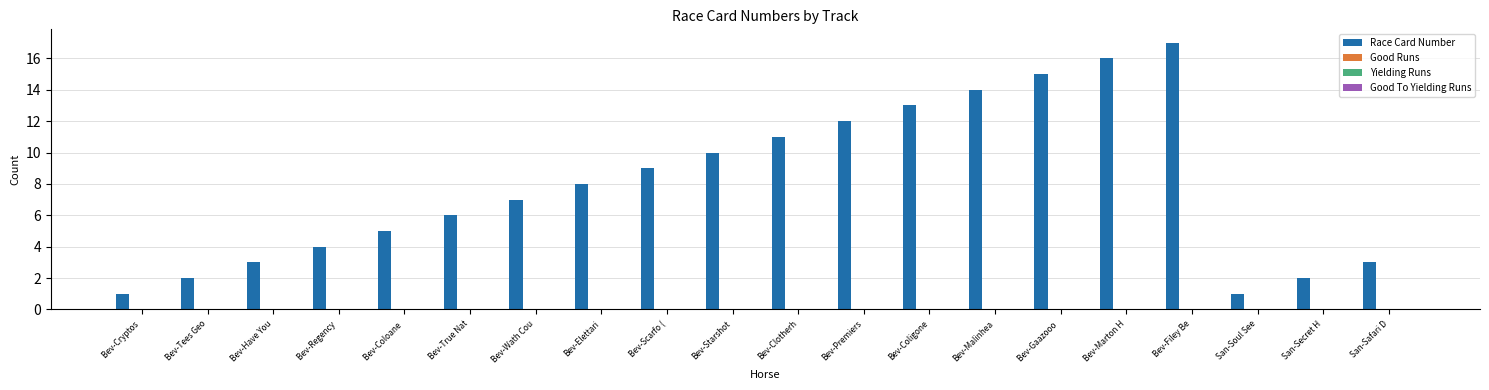

What is the difference between the maximum and second lowest values?

16